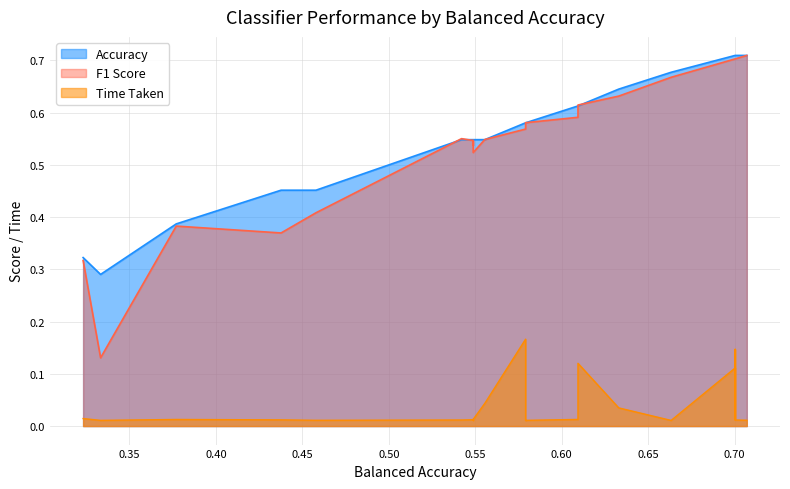

Does the chart have visible grid lines?

Yes